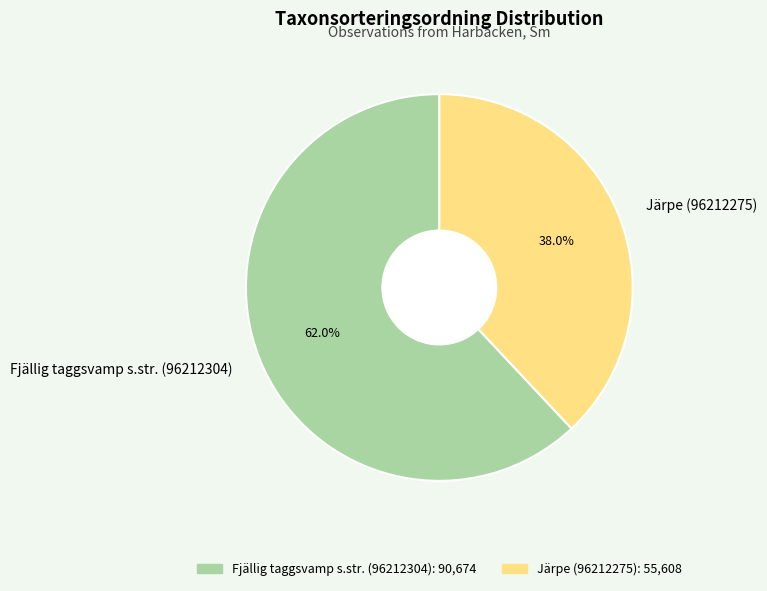

The Fjällig taggsvamp s.str. (96212304) slice represents 76% of the pie. True or false?

False